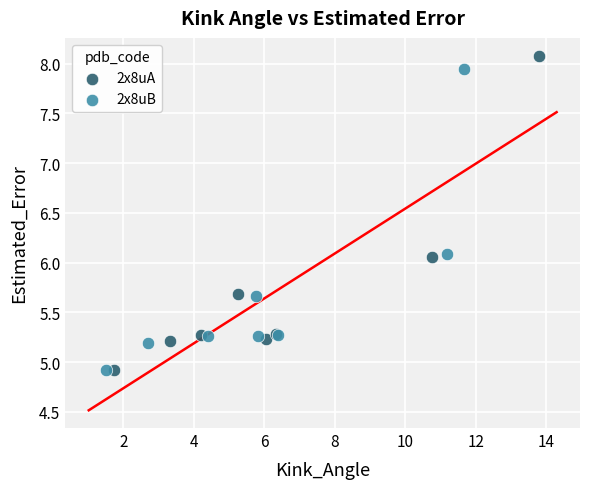

Which series has the largest Y range (max minus min)?

2x8uA